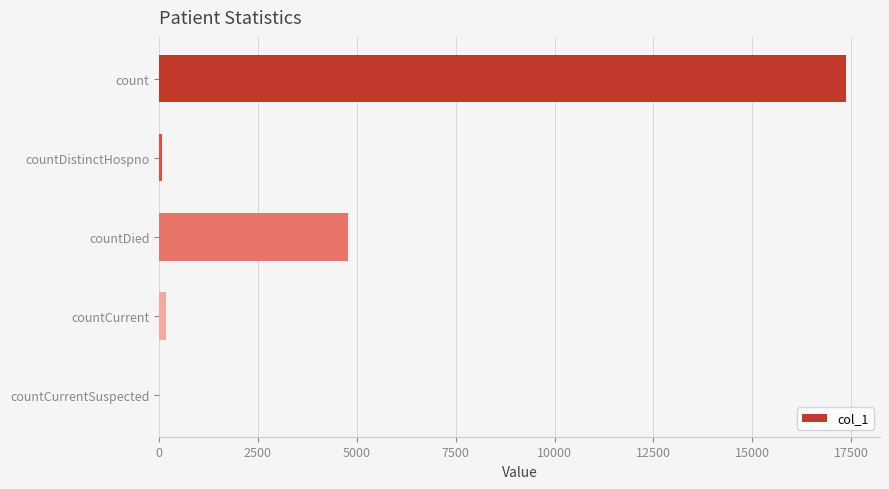

What is the sum of all values?

22389